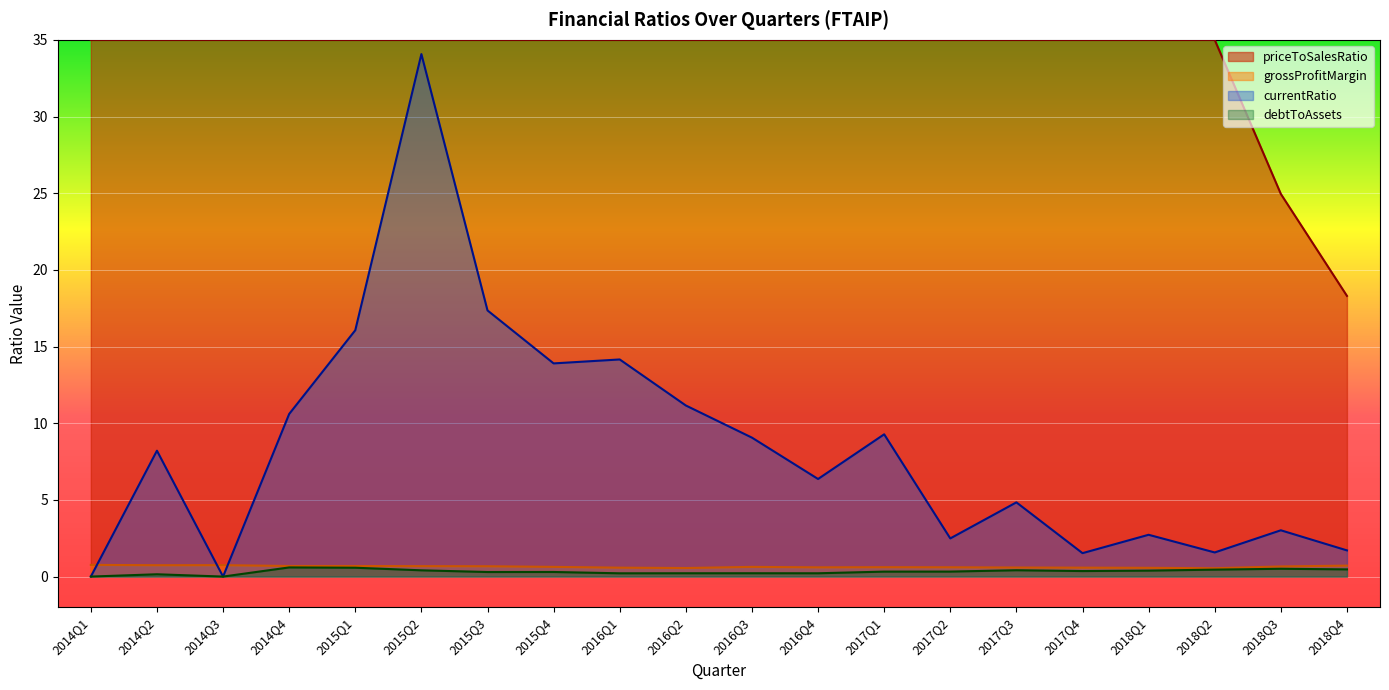

What is the difference between the maximum and minimum values in the grossProfitMargin series?

0.2